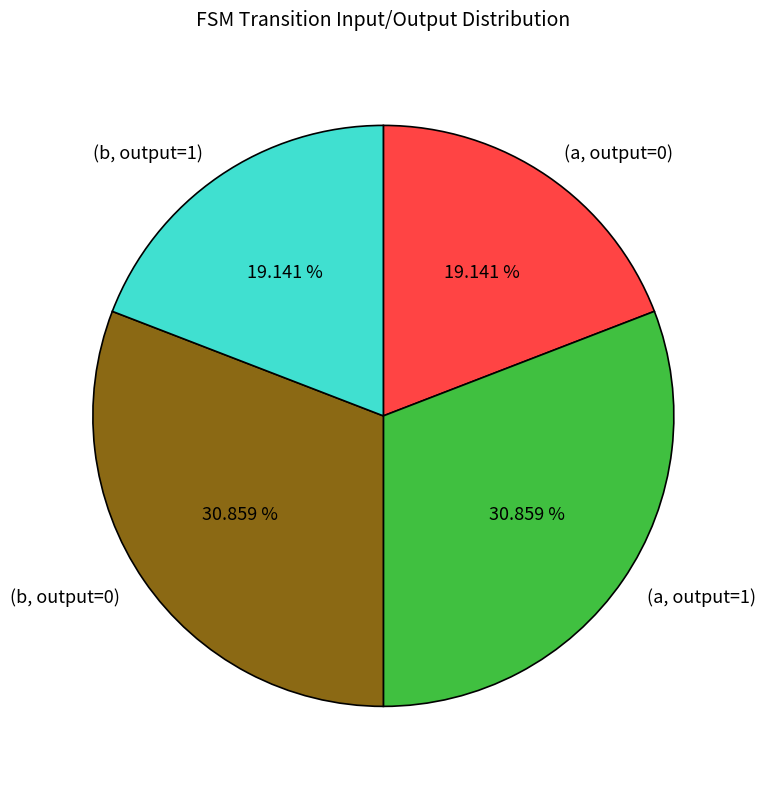

Does (a, output=1) account for over 50% of the chart?

No